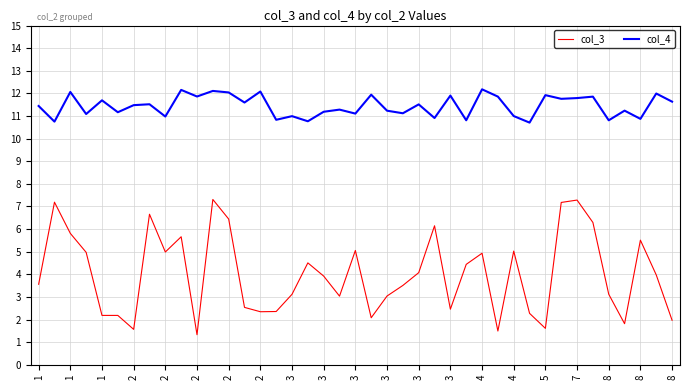

Rank the series by their maximum value, from highest to lowest.

col_4, col_3